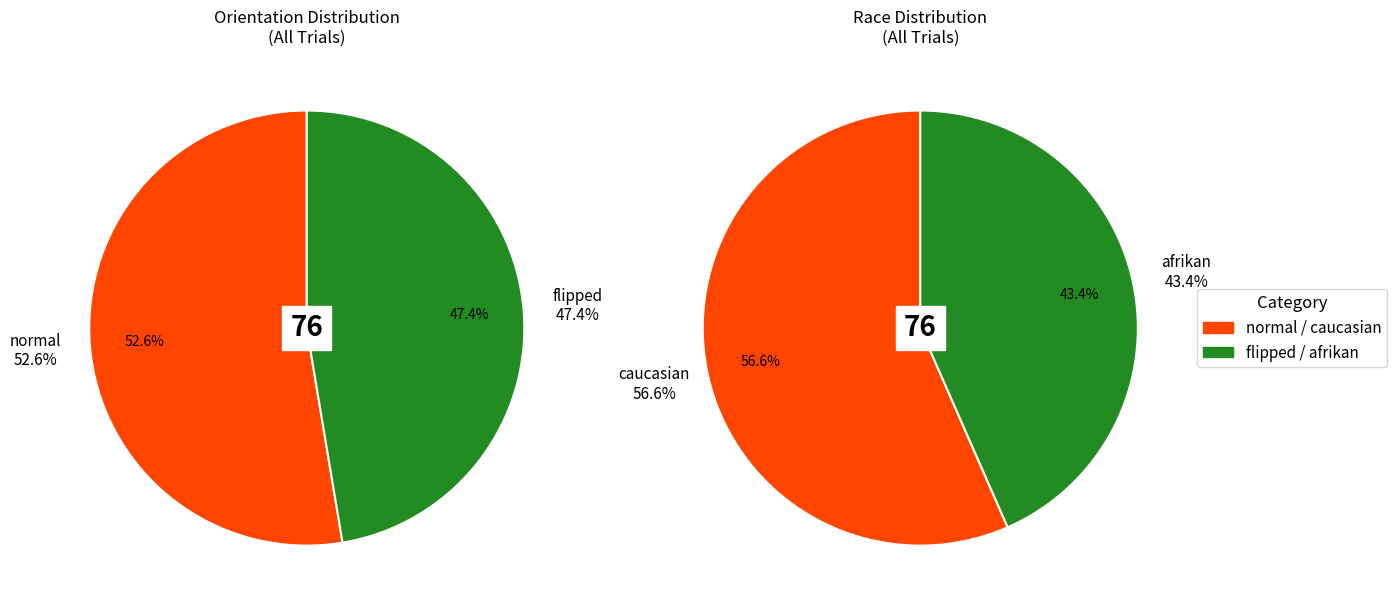

To the nearest percent, what is the average slice percentage?

50%